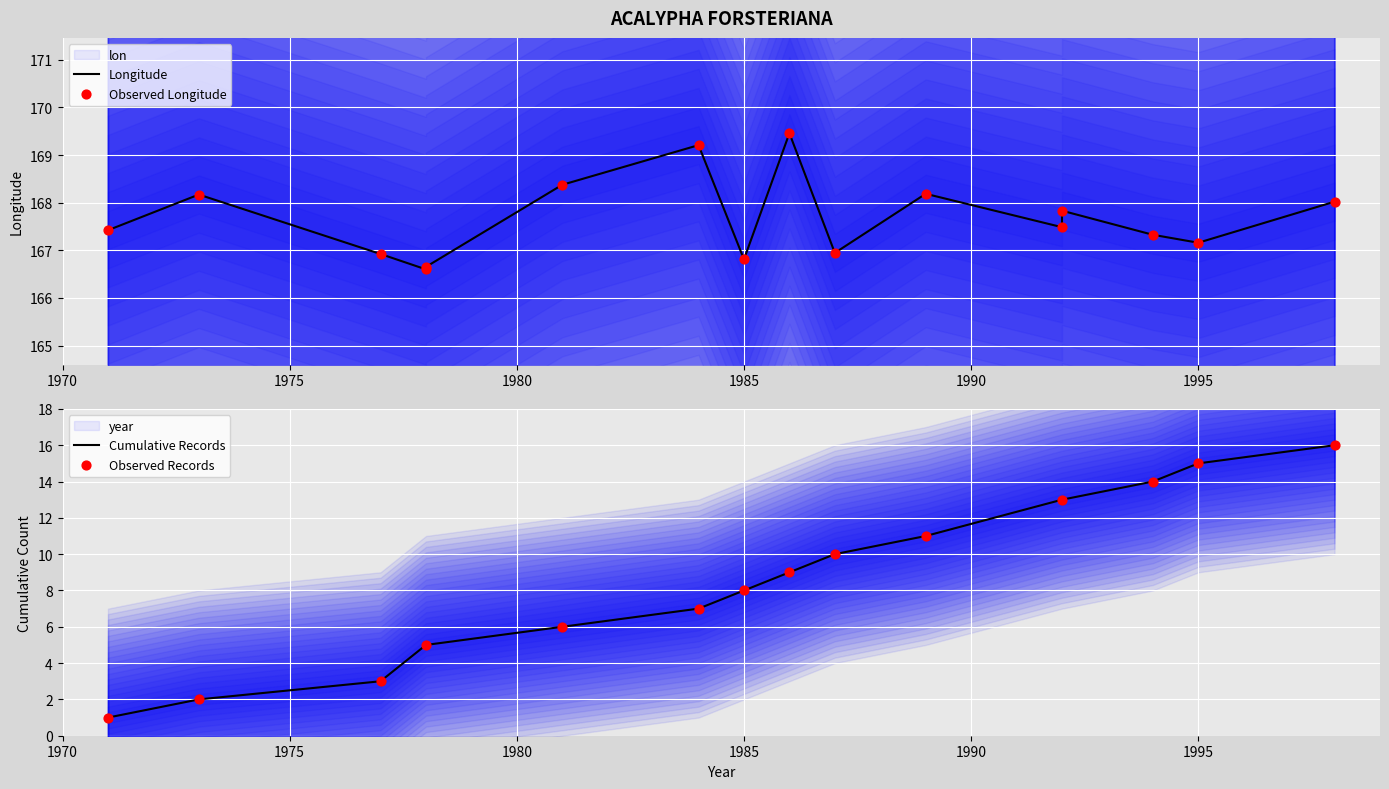

What is the change in value from 1971 to 1992?

+0.4